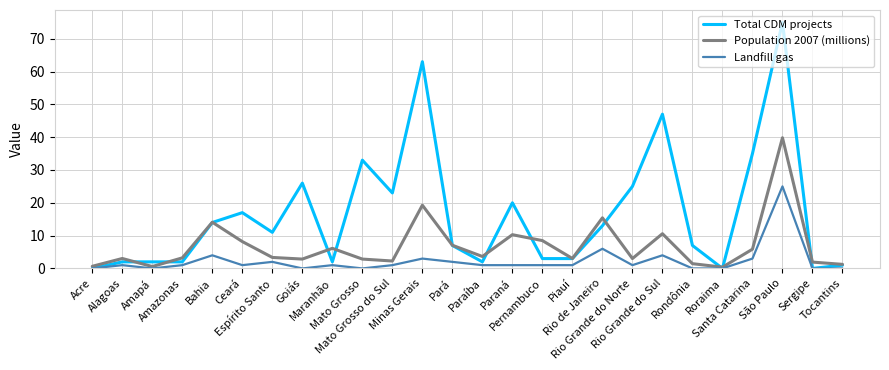

What is the sum of the Total CDM projects values at São Paulo and Rio Grande do Sul?

122.0